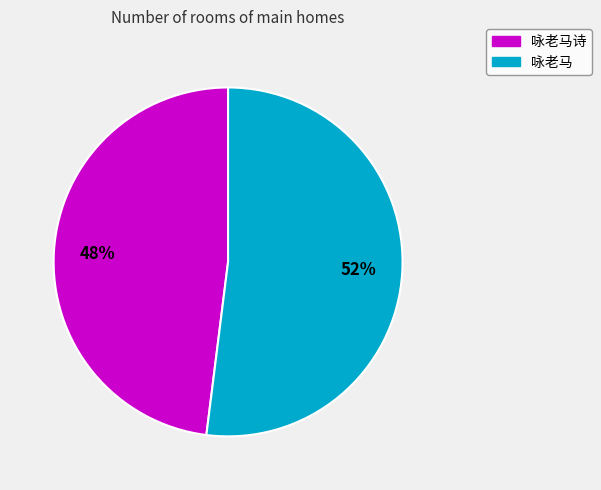

To the nearest percent, what is the difference between the largest and smallest slice percentages?

4%